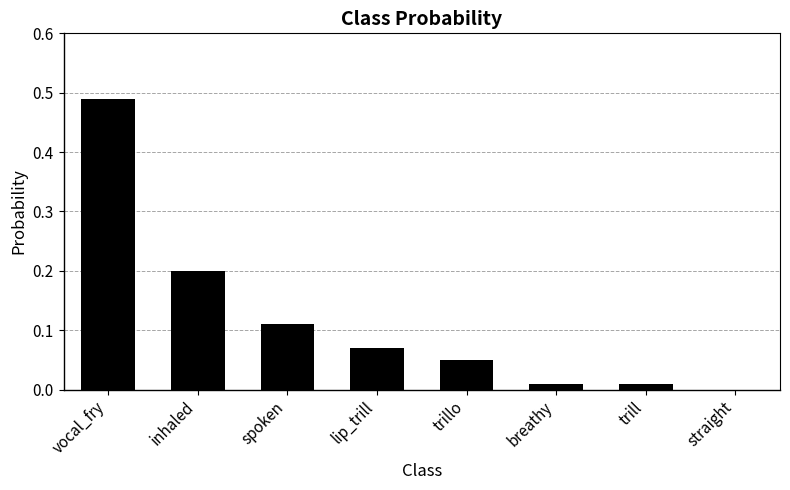

Count the number of categories in the chart.

8